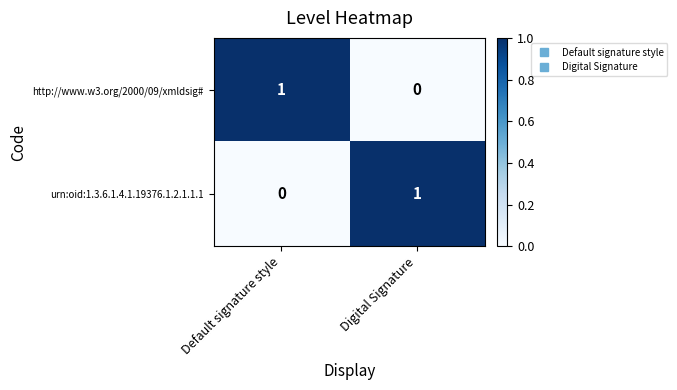

Reading left to right, extract all data points from this chart.

http://www.w3.org/2000/09/xmldsig#: Default signature style=1	Digital Signature=0
urn:oid:1.3.6.1.4.1.19376.1.2.1.1.1: Default signature style=0	Digital Signature=1